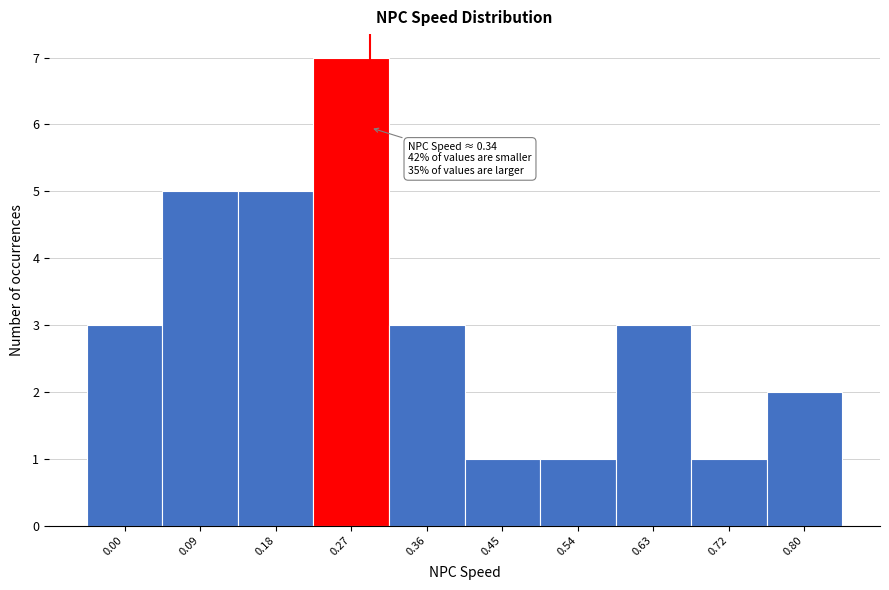

Reading left to right, extract all data points from this chart.

3	5	5	7	3	1	1	3	1	2